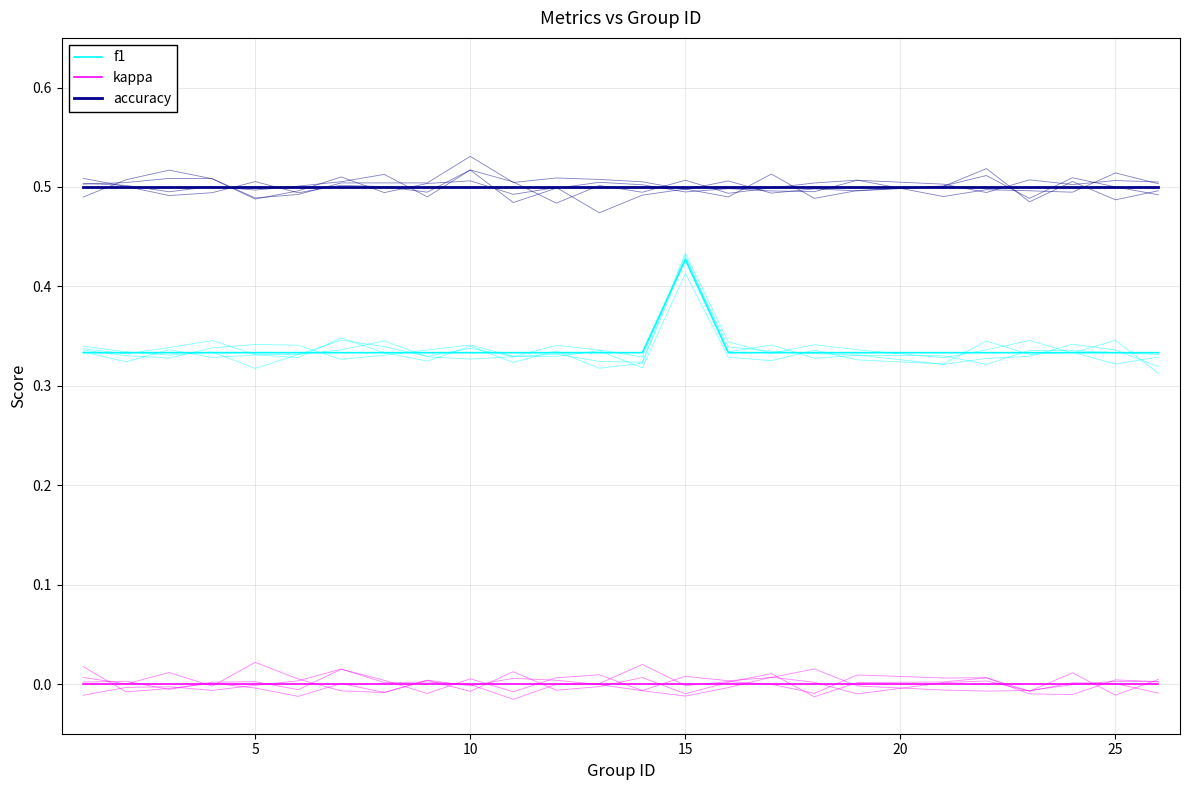

What are all the series names shown in the legend?

f1, kappa, accuracy